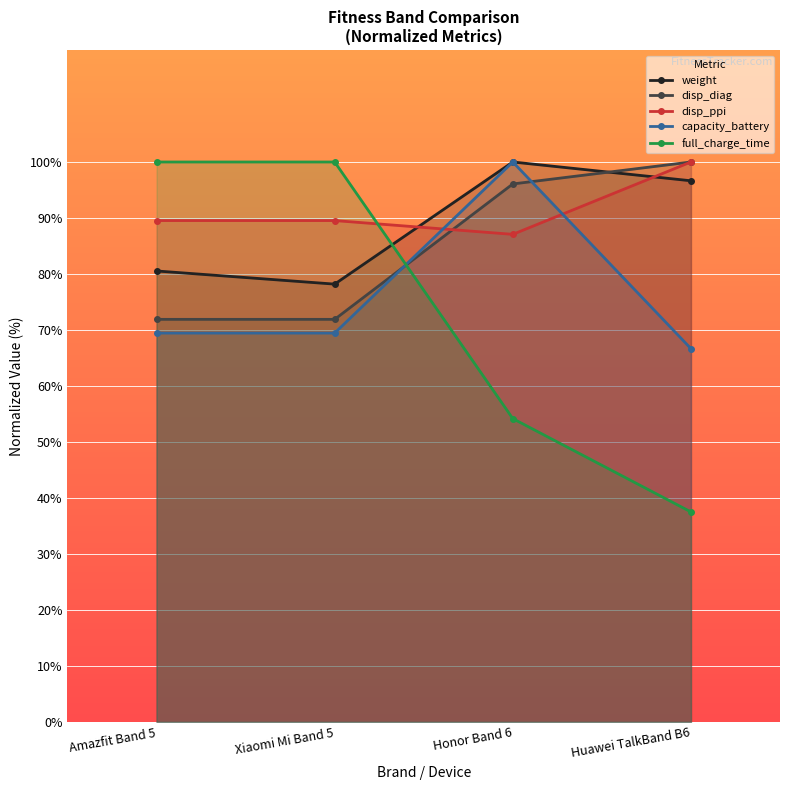

Rank the categories by full_charge_time value from highest to lowest.

Amazfit Band 5, Xiaomi Mi Band 5, Honor Band 6, Huawei TalkBand B6